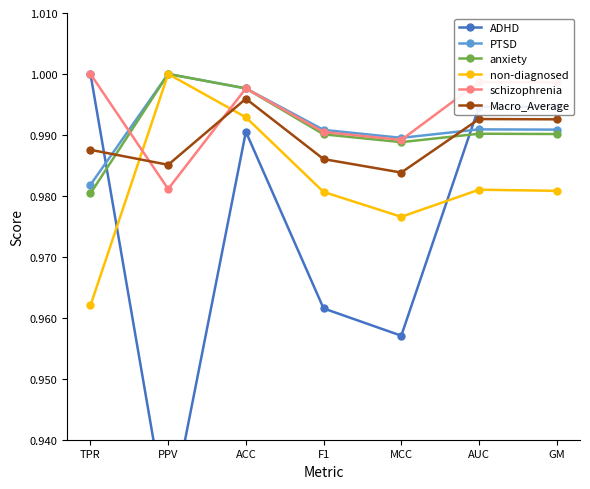

What is the maximum value for schizophrenia?

1.0